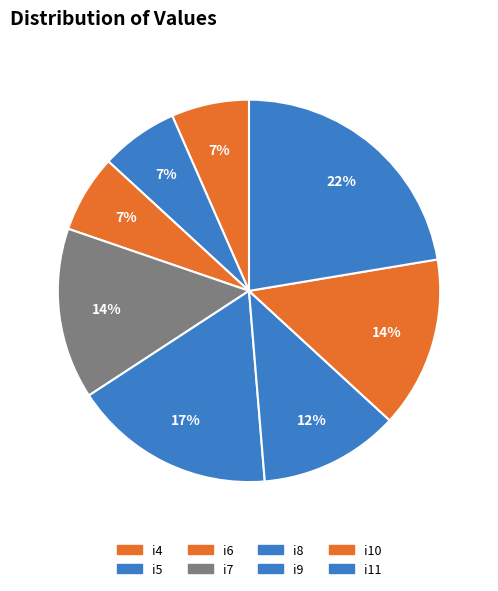

Count the number of slices in the pie.

8